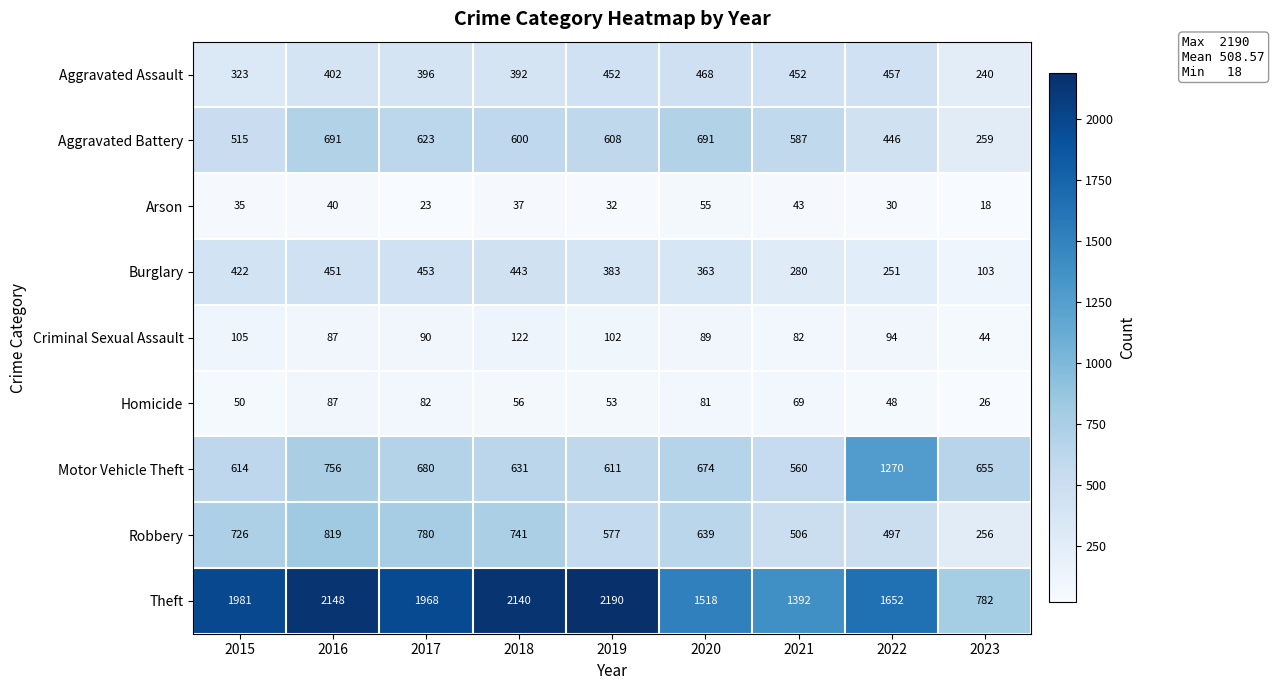

Is it true that Motor Vehicle Theft equals 611 at 2019?

True